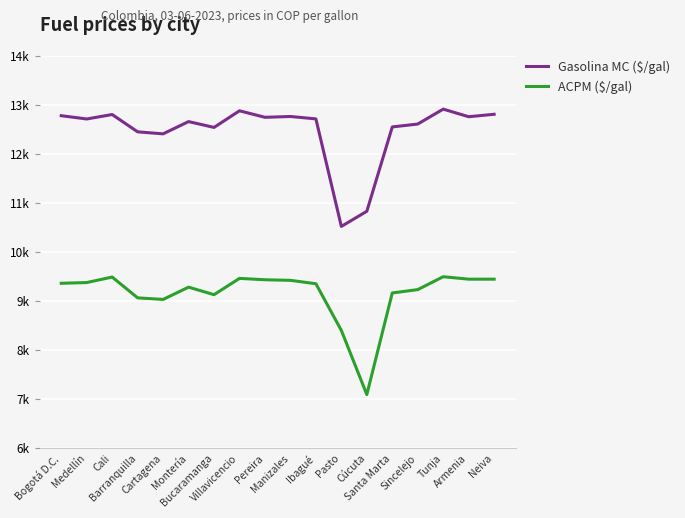

What is the label of the 11th point from the left?

Ibagué